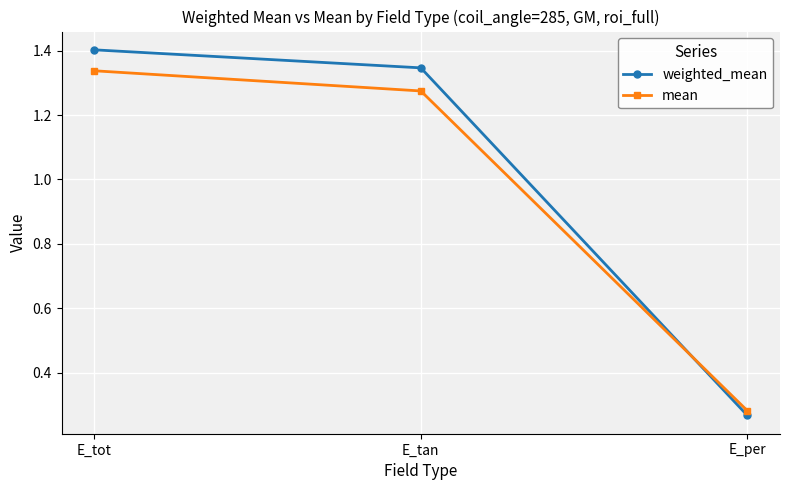

Which series has the largest range (max minus min)?

weighted_mean